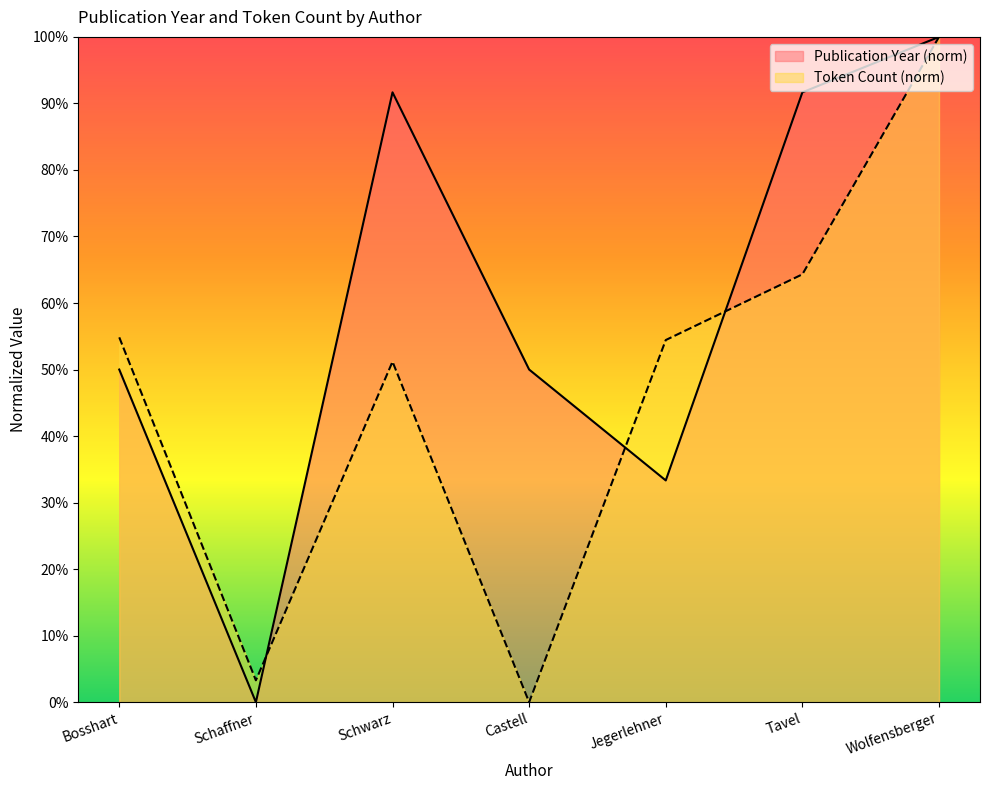

What is the sum of all Token Count values?

328.1